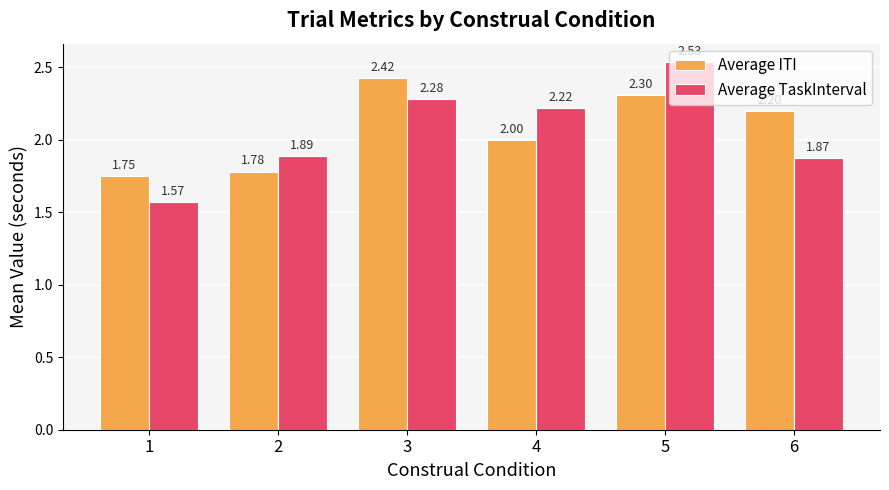

How many distinct data groups are displayed?

2